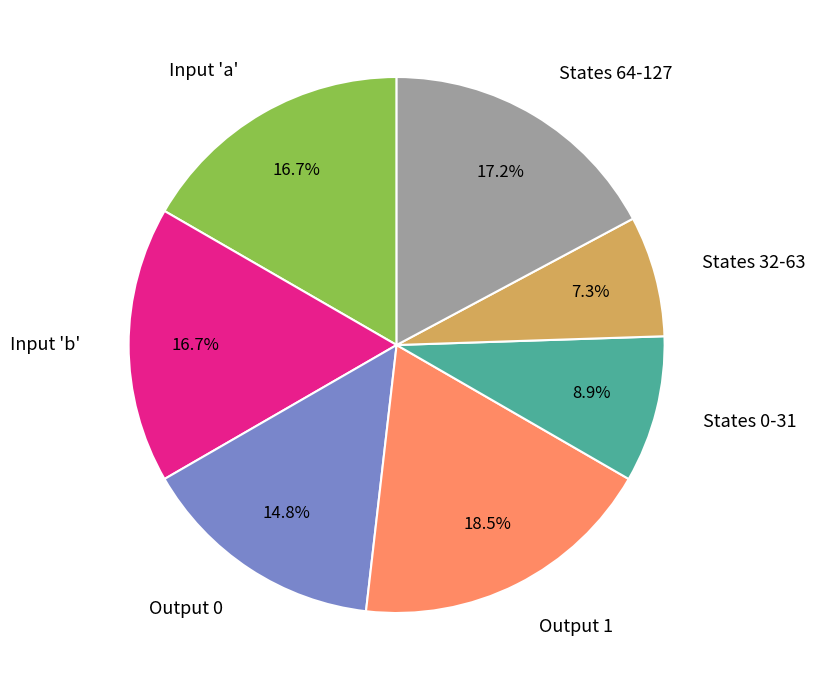

Is there any slice that represents more than half of the pie?

No